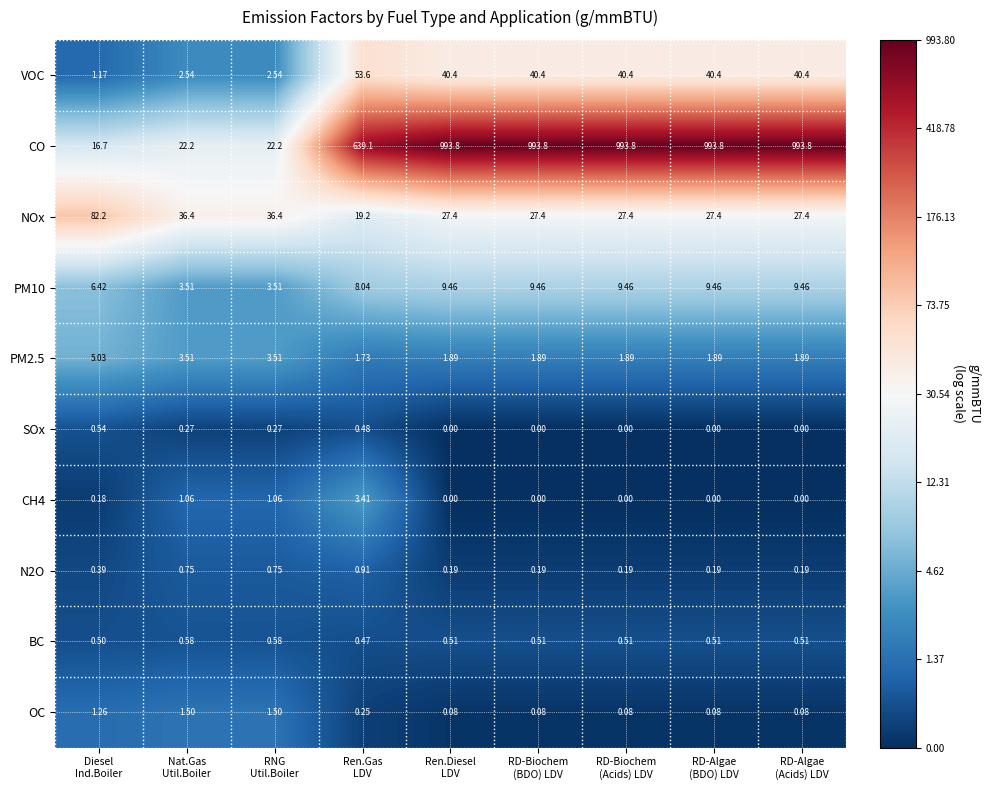

Which series has the widest spread of values?

CO